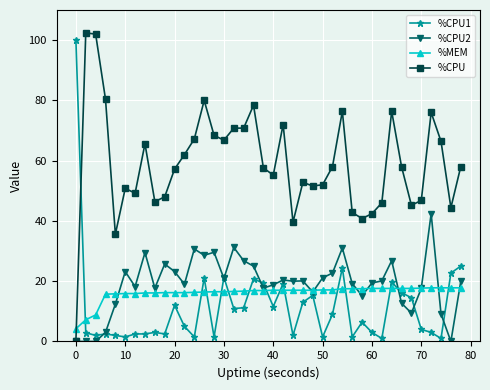

Count the number of categories in the chart.

40